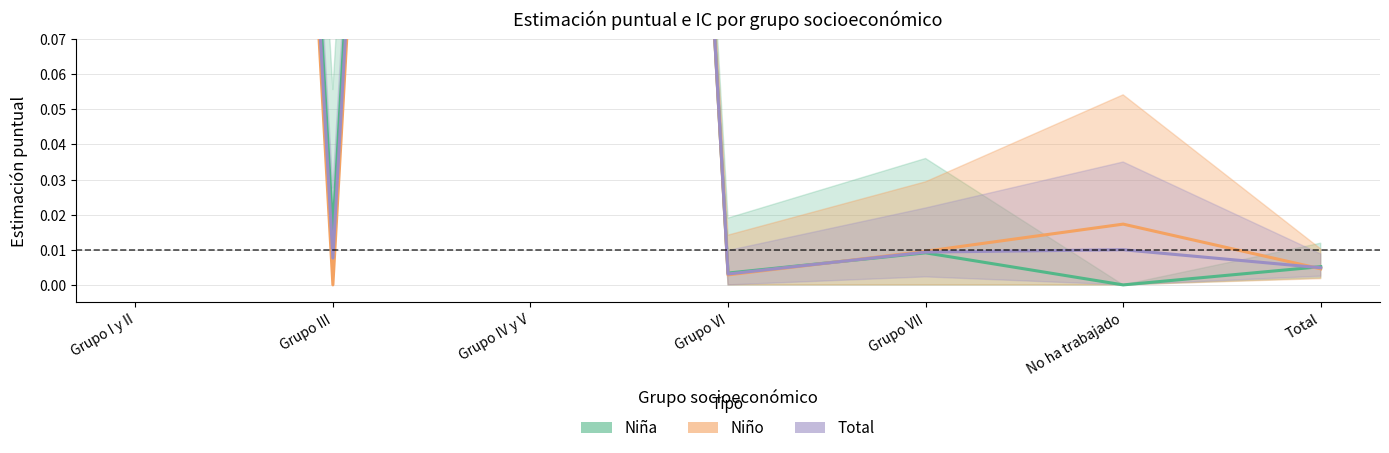

How many interior local valleys does the Niña series have?

3